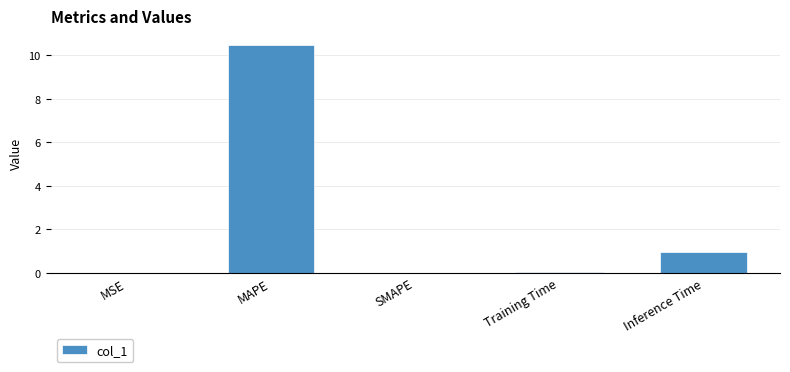

What is the greatest value displayed?

10.5